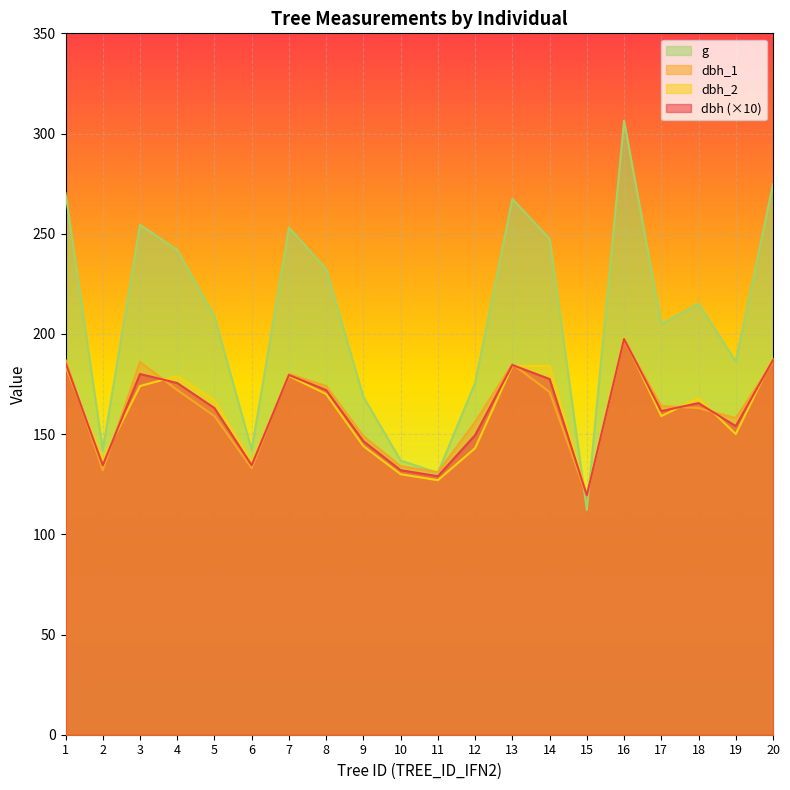

Where does the dbh_2 series first go above 168?

1